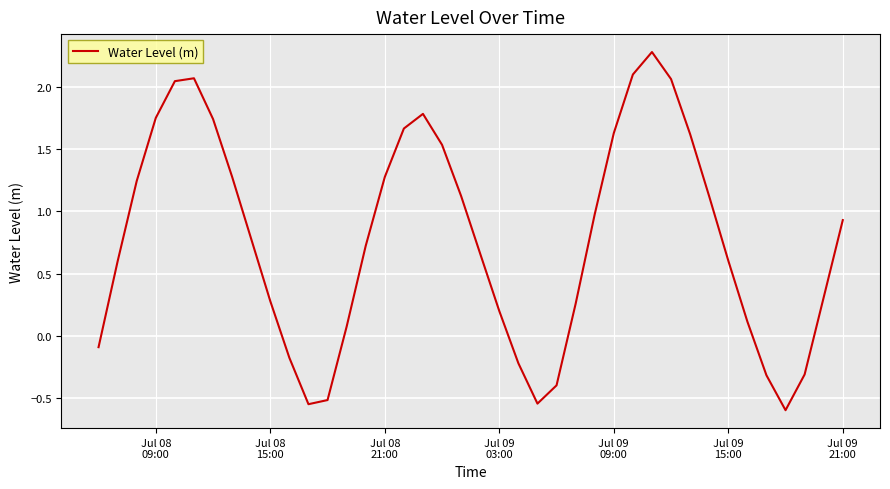

What is the smallest value displayed?

-0.6